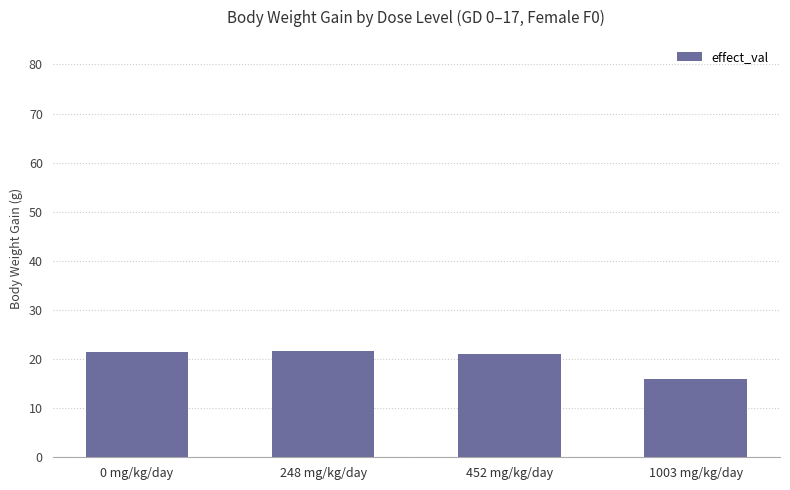

What is the change in value from 452 mg/kg/day to 1003 mg/kg/day?

-5.1